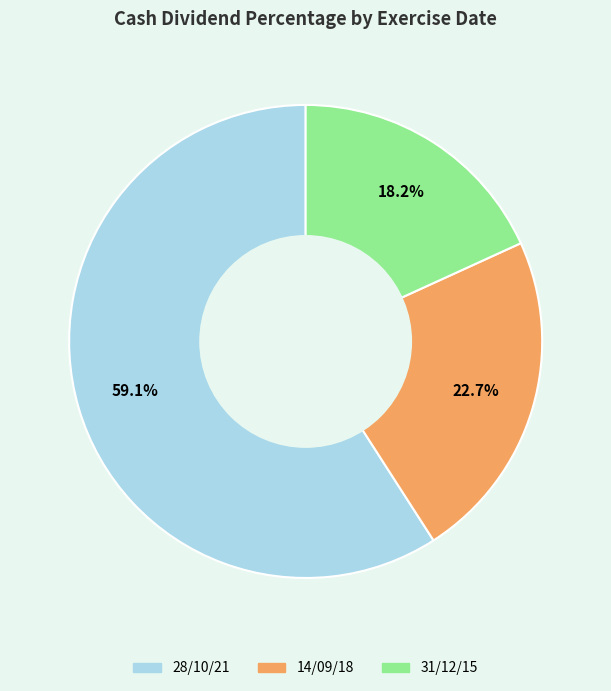

The 28/10/21 slice represents 59% of the pie. True or false?

True